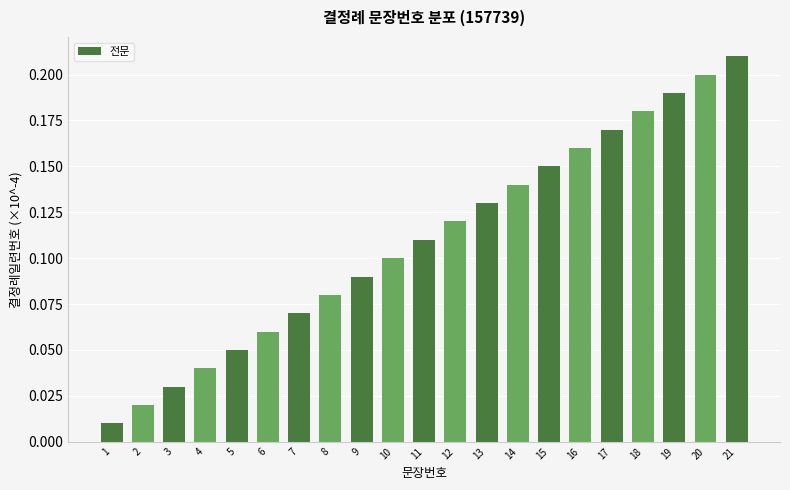

What is the sum of all values?

2.3